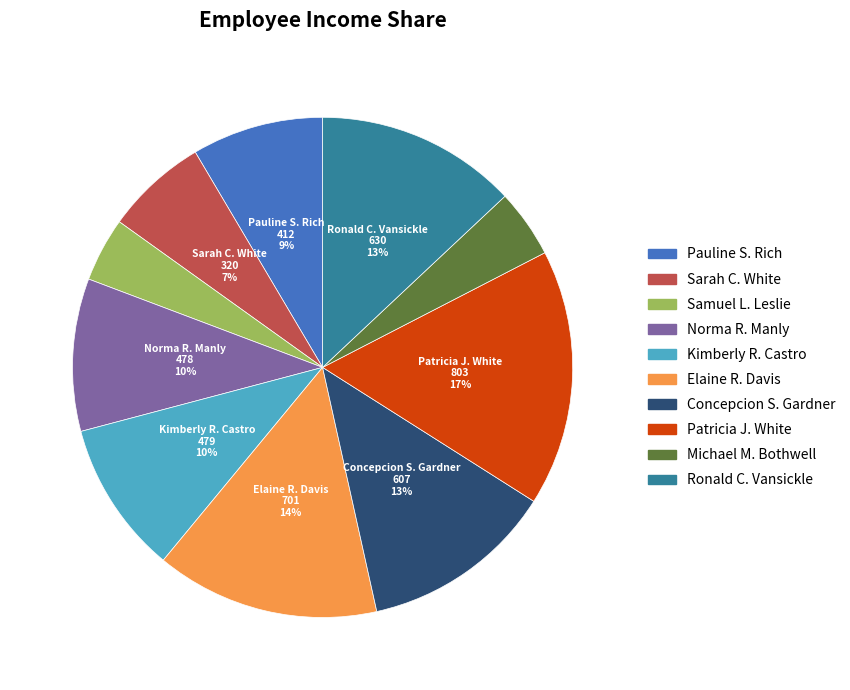

Does Pauline S. Rich account for over 50% of the chart?

No